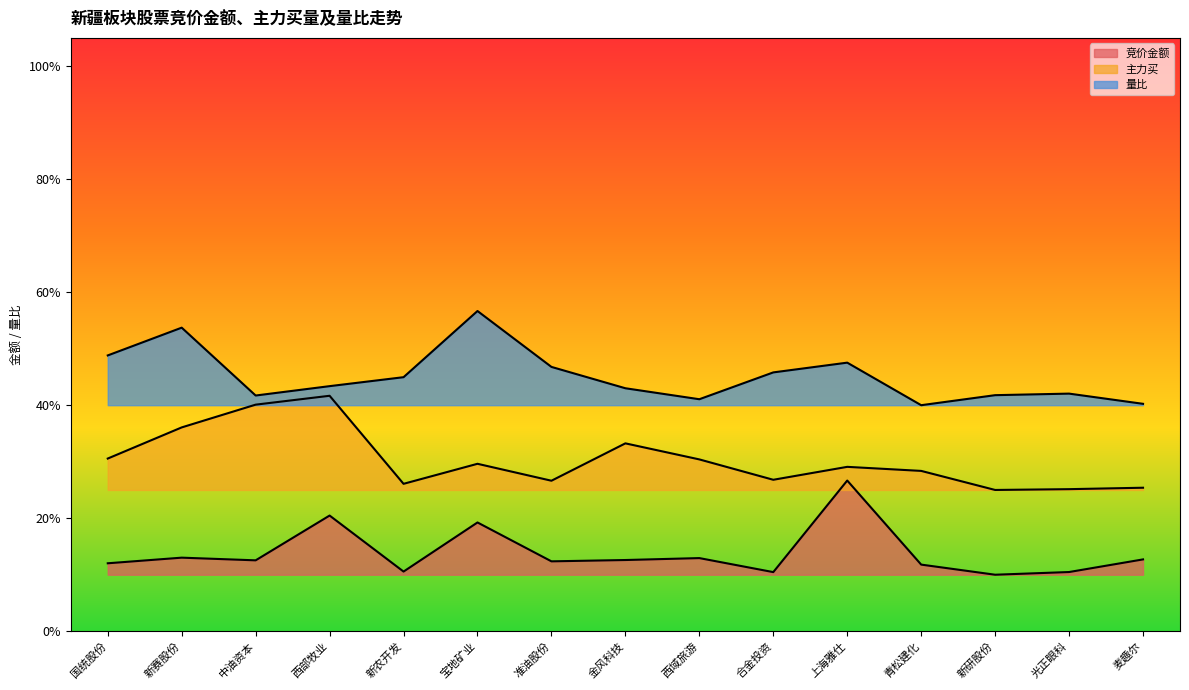

Which series changed the most between 西部牧业 and 西域旅游?

主力买